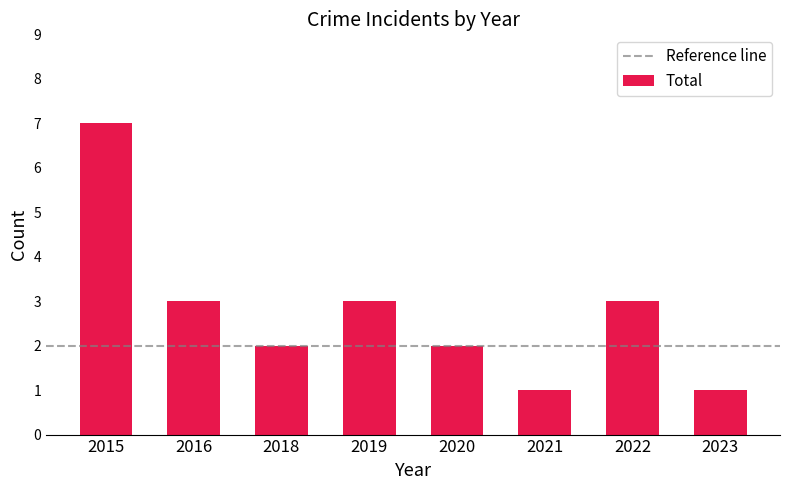

What is the average value?

3